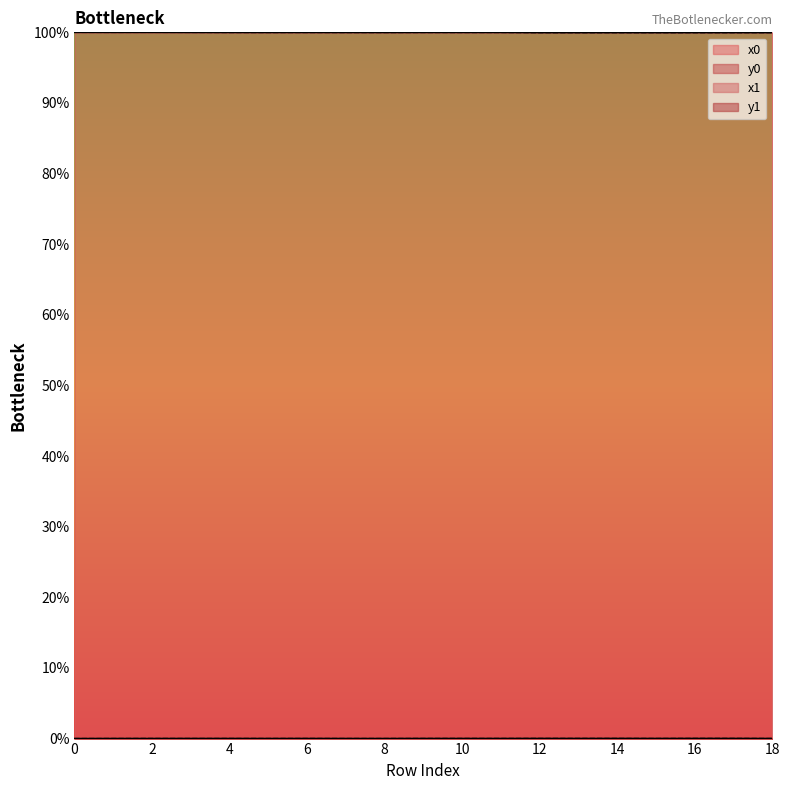

True or false: y0 and x1 intersect in this chart.

False